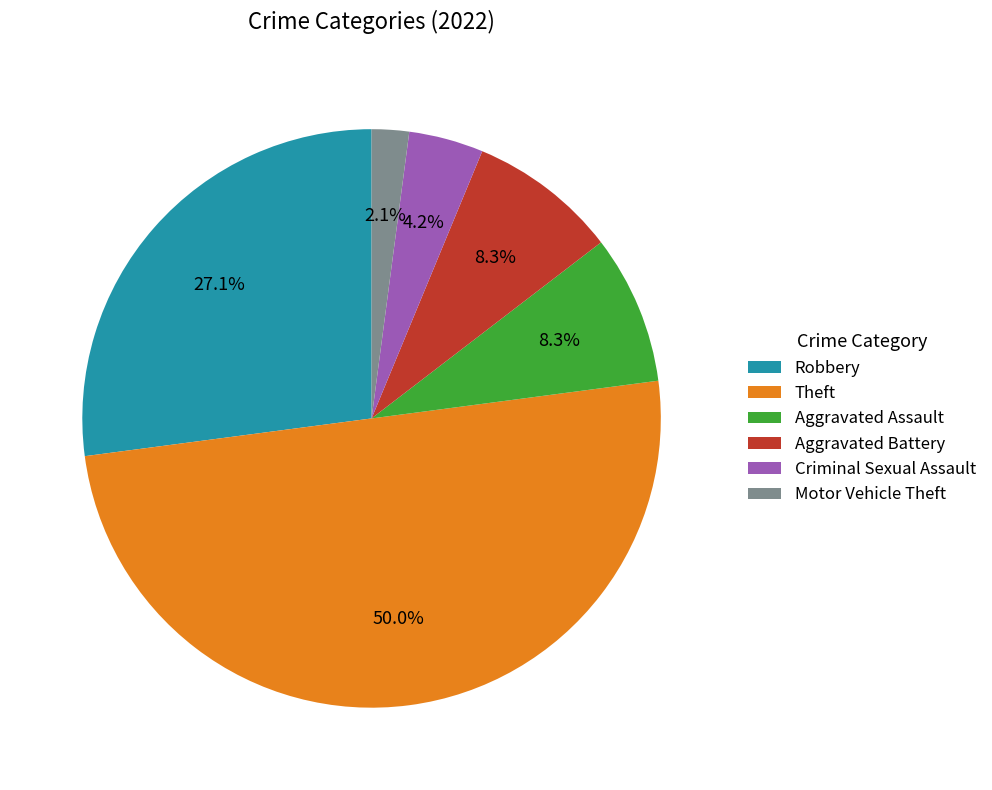

To the nearest percent, what percentage of the pie is Aggravated Battery?

8%